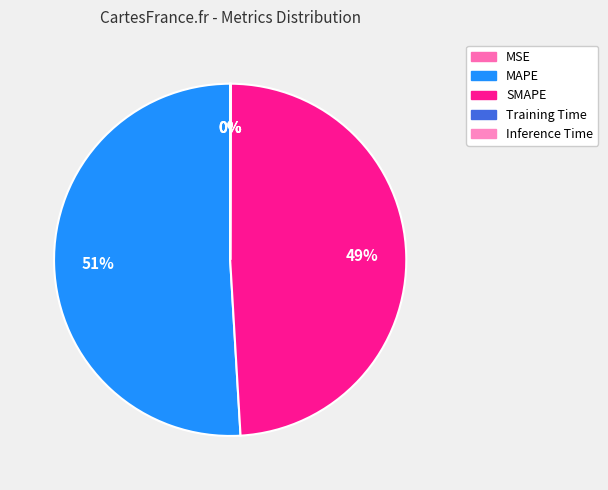

What is the smallest slice in the pie chart?

MSE